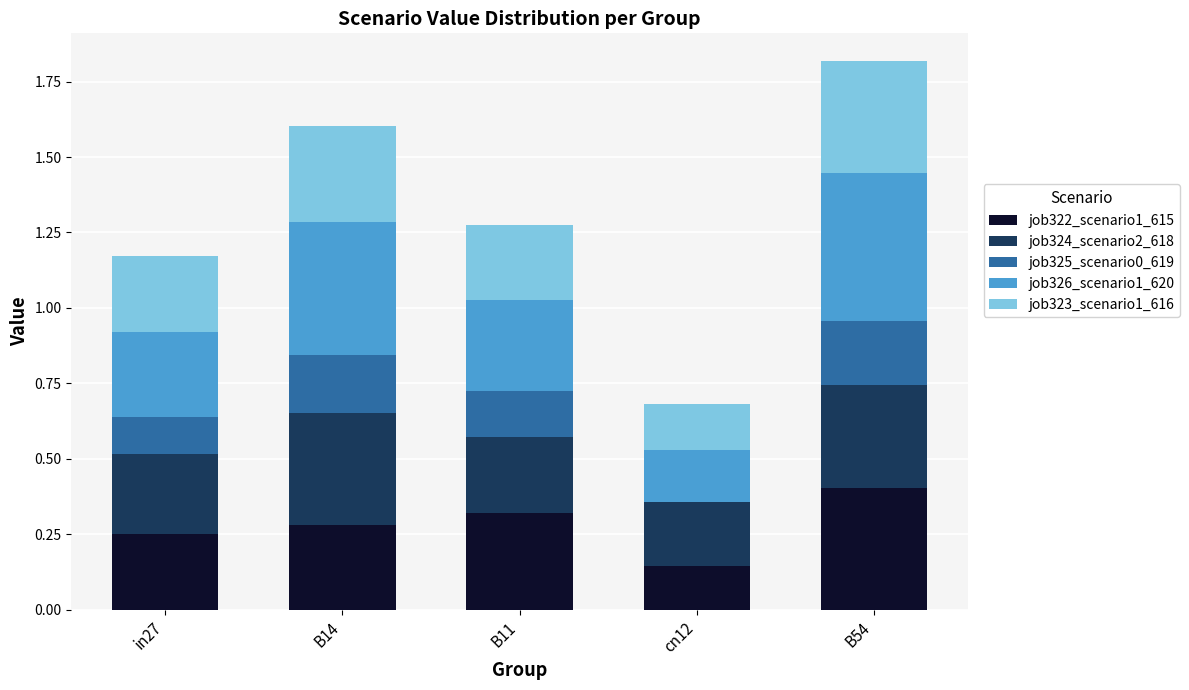

Which category has the highest value in the job322_scenario1_615 series?

B54